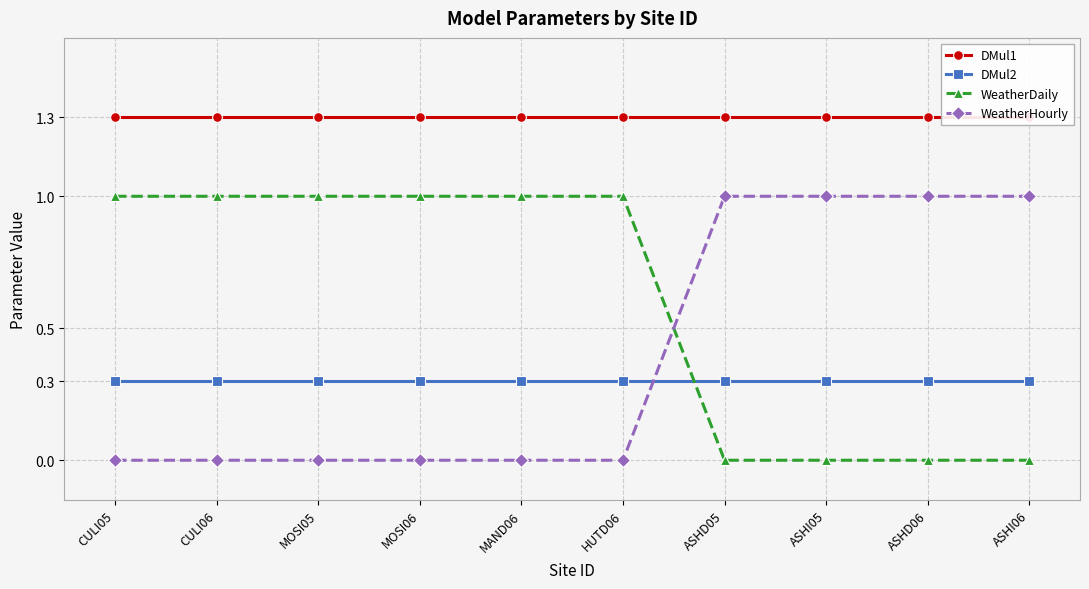

How many series are shown in this chart?

4